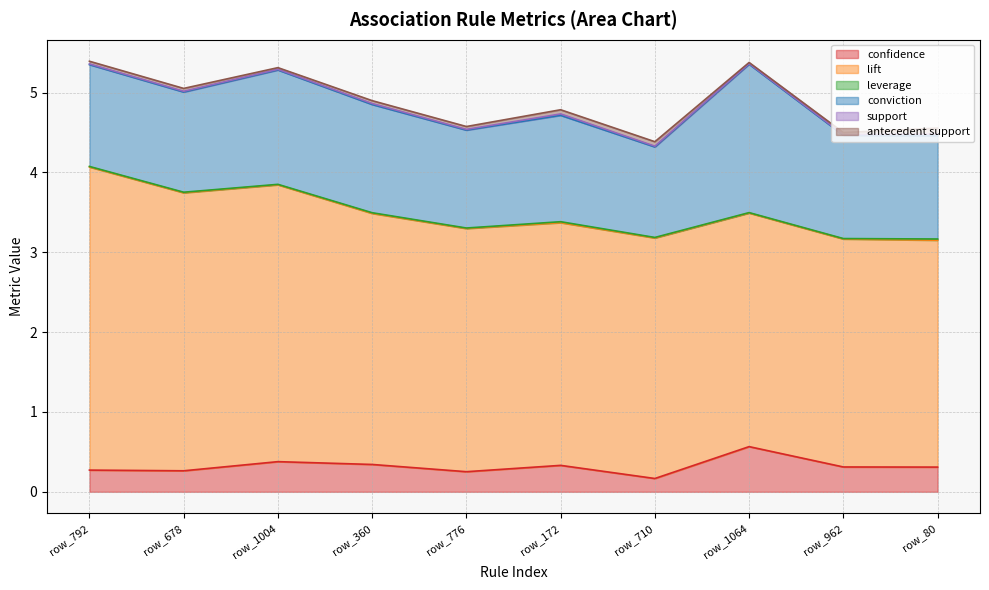

In support, how many points are higher than both neighbors (excluding endpoints)?

3